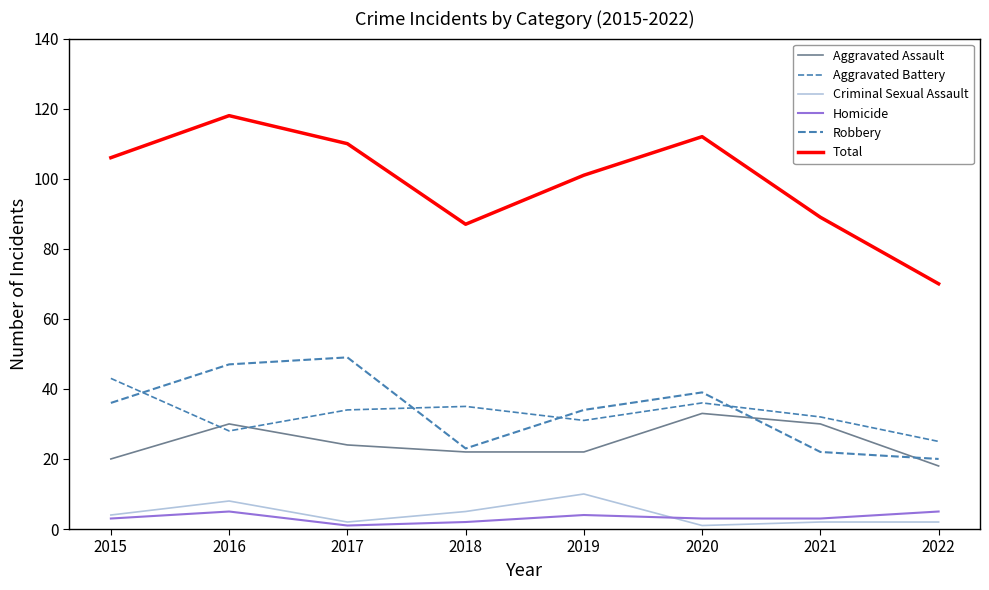

How many lines are shown in the chart?

6